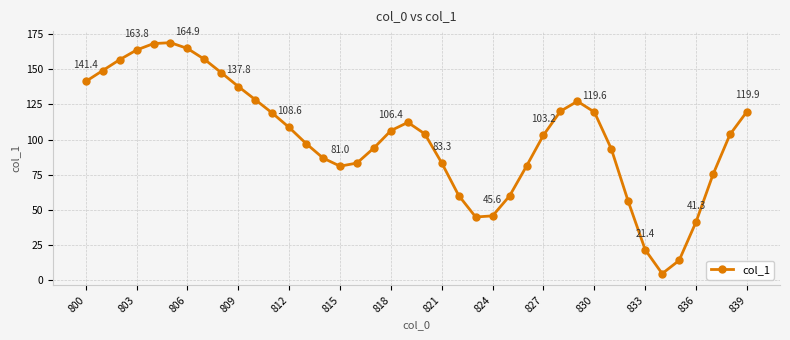

What is the value of the 37th point from the left?

41.3